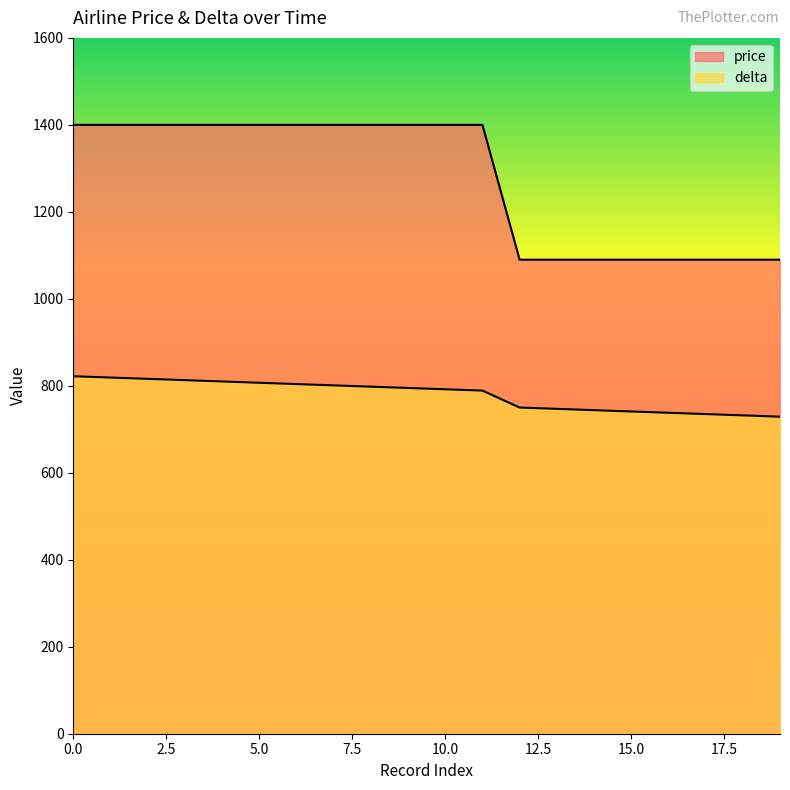

What is the average value of the delta series?

779